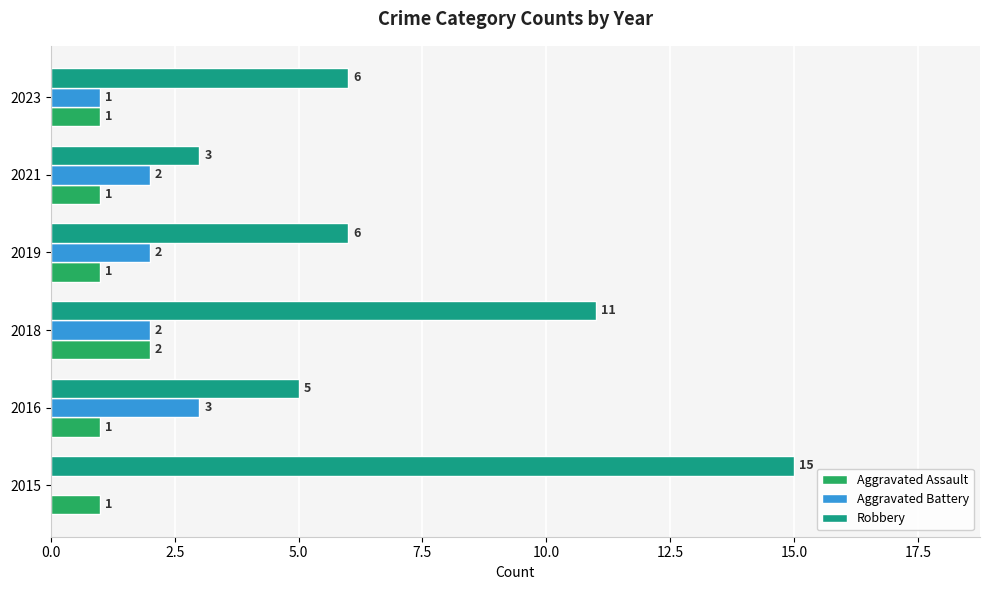

At which category is the sum across all series the highest?

2015